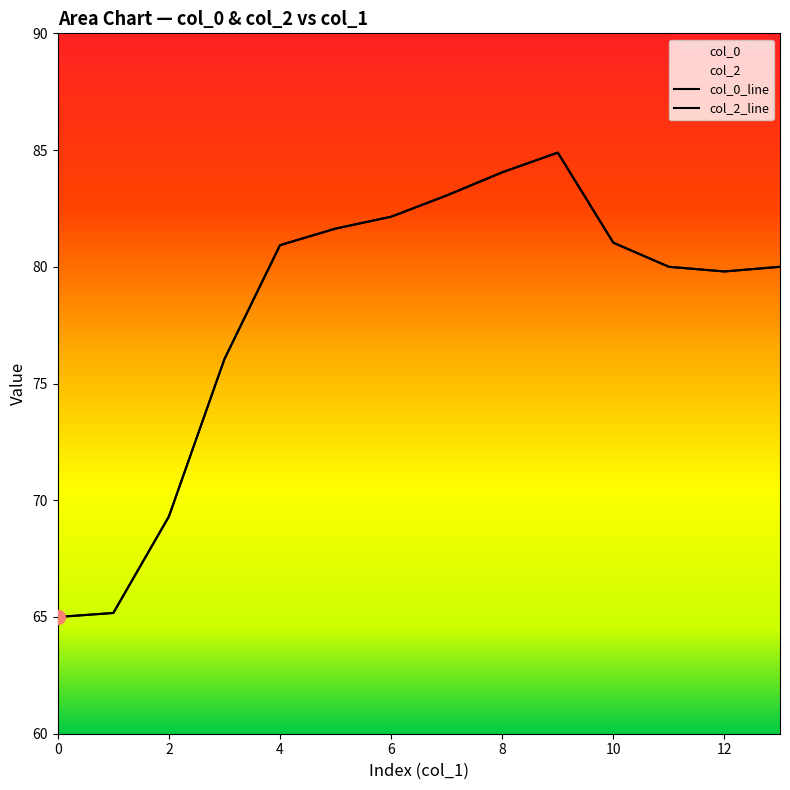

At which category is the sum across all series the highest?

9